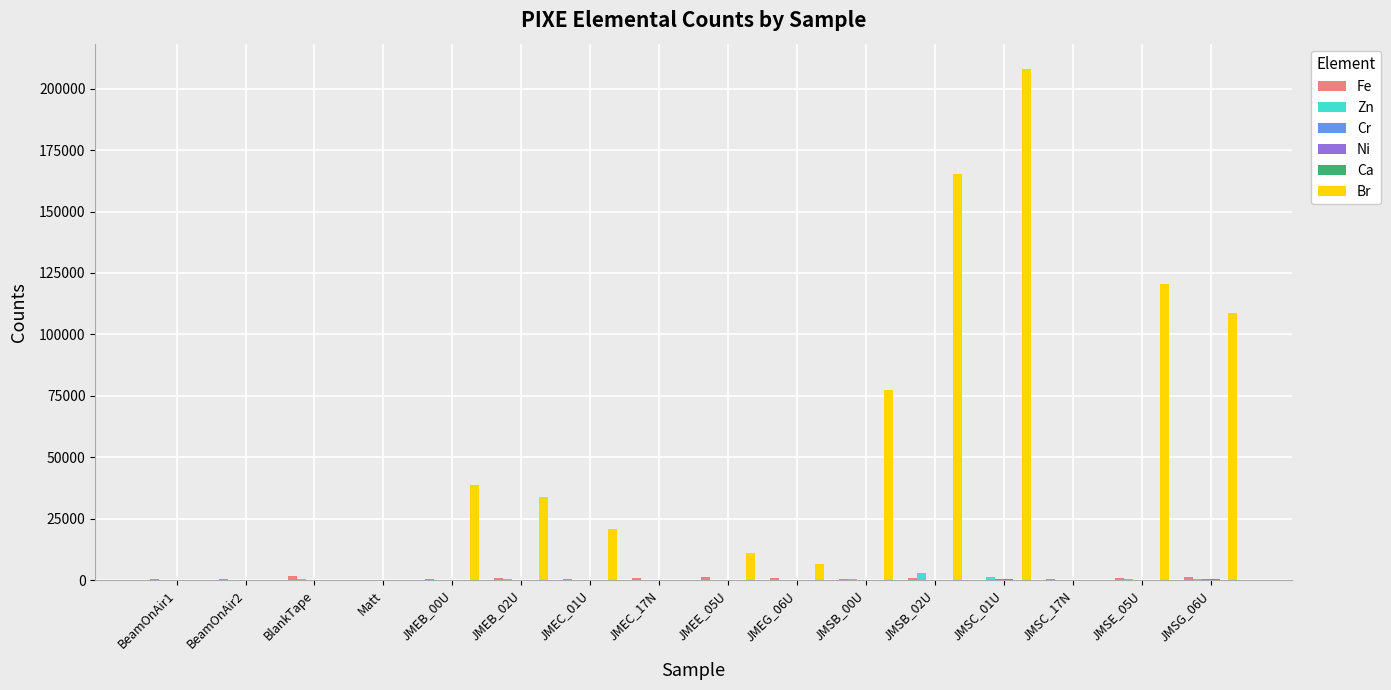

Which series has the largest total across all categories?

Br